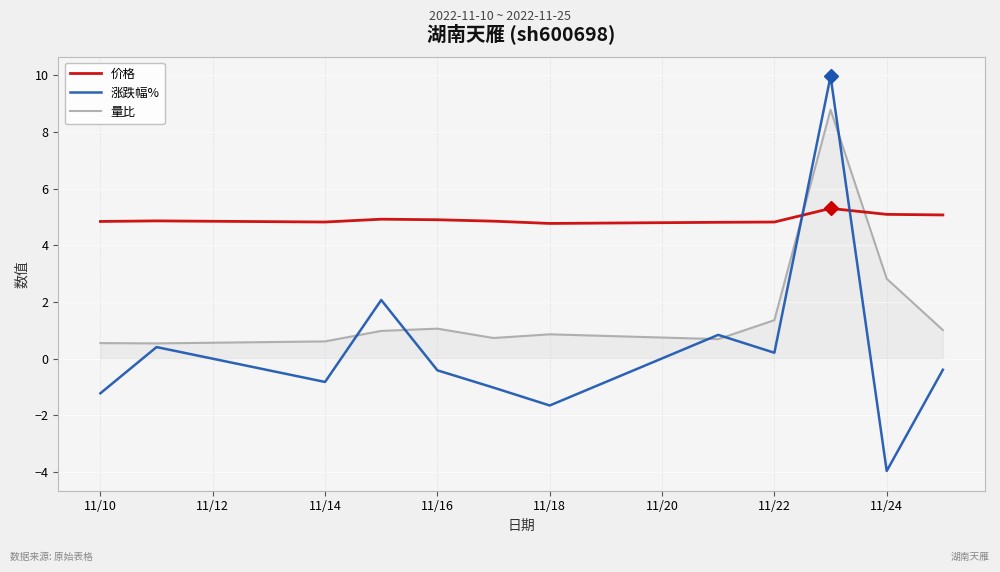

Which series has the largest total across all categories?

价格